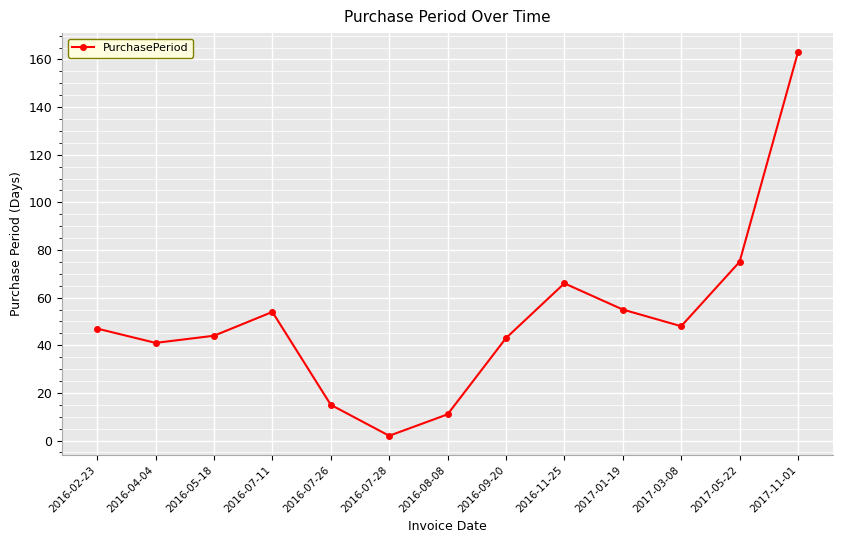

Reading left to right, list all the values displayed in this chart.

2016-02-23=47	2016-04-04=41	2016-05-18=44	2016-07-11=54	2016-07-26=15	2016-07-28=2	2016-08-08=11	2016-09-20=43	2016-11-25=66	2017-01-19=55	2017-03-08=48	2017-05-22=75	2017-11-01=163